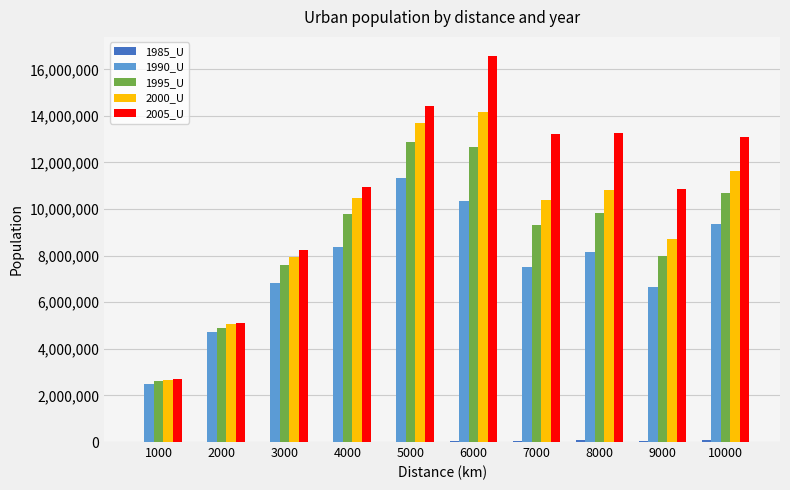

Is the value of 2000_U at 5000 greater than the value of 1990_U at 1000?

Yes